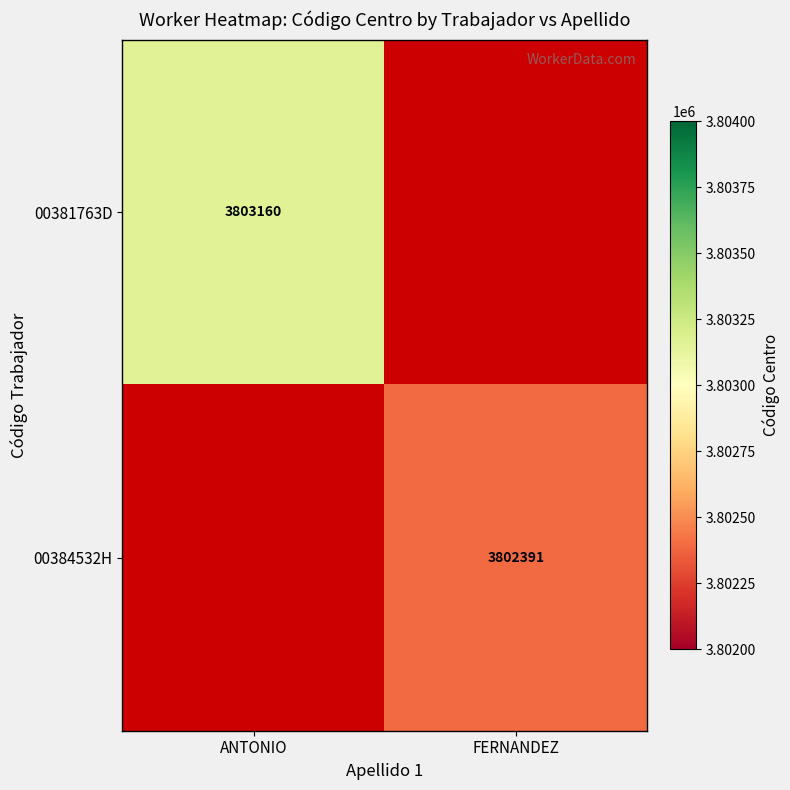

Is it true that 00384532H equals 3802391 at FERNANDEZ?

True